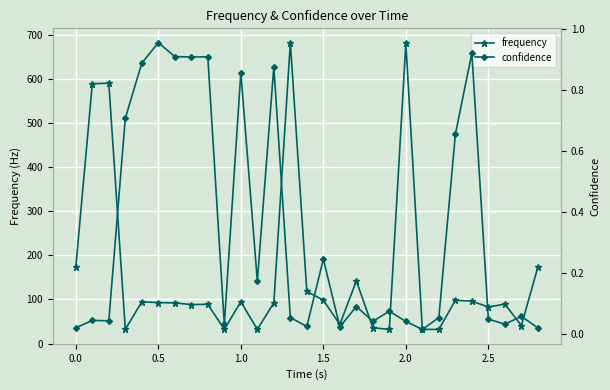

Reading left to right, transcribe all the data shown in this chart.

frequency: 173.5	589.5	591.1	32.2	94.5	93.0	92.1	88.5	88.9	32.1	94.8	32.0	92.4	682.9	118.3	98.4	43.3	142.2	35.9	31.9	681.7	32.2	32.0	98.2	96.2	82.9	89.4	40.8	173.4
confidence: 0.0	0.0	0.0	0.7	0.9	1.0	0.9	0.9	0.9	0.0	0.9	0.2	0.9	0.1	0.0	0.2	0.0	0.1	0.0	0.1	0.0	0.0	0.1	0.7	0.9	0.0	0.0	0.1	0.0